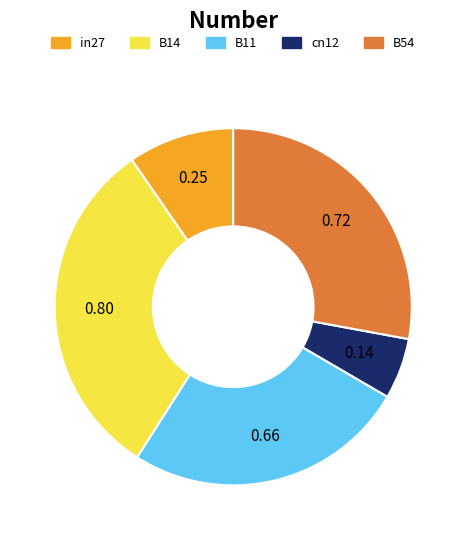

Rank the categories by value from lowest to highest.

cn12, in27, B11, B54, B14